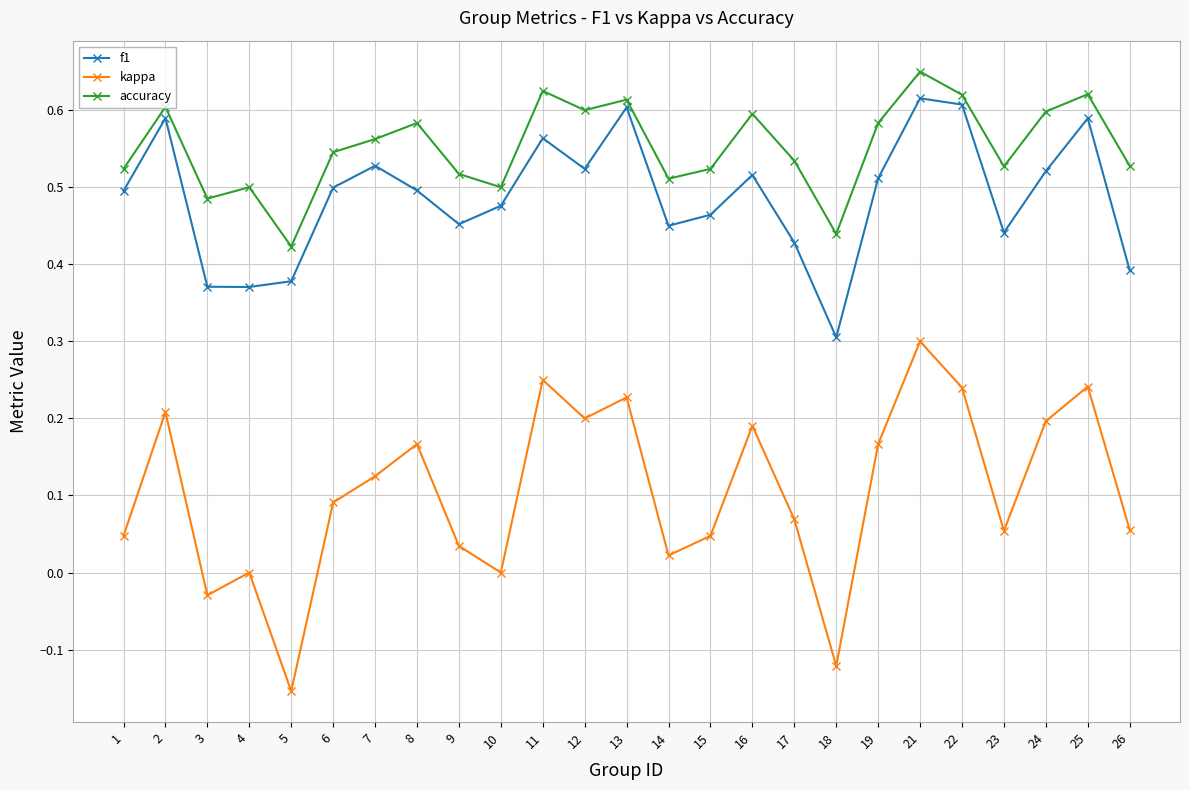

What are all the series names shown in the legend?

f1, kappa, accuracy